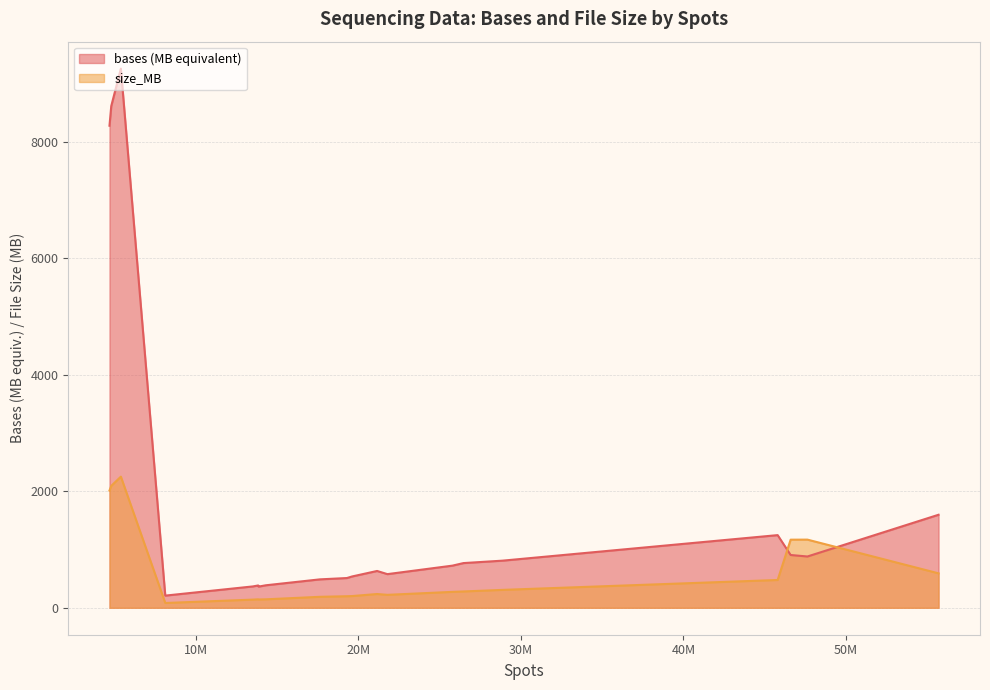

Is it true that the value at 13830652 is 177.0?

False